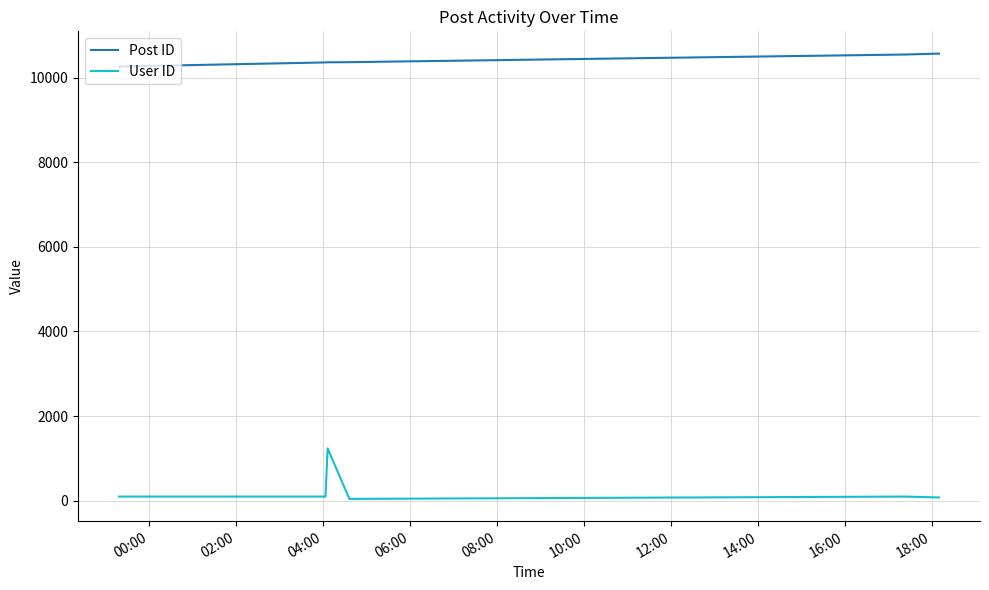

What is the maximum value for User ID?

1234